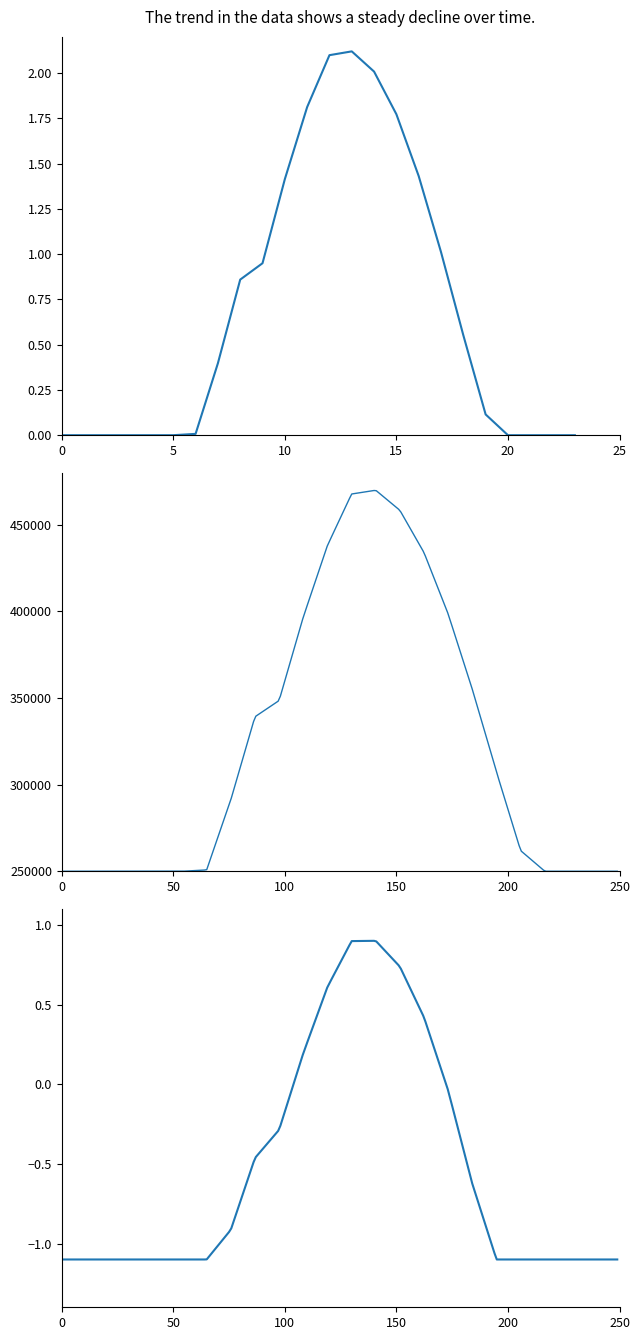

At which category does the chart reach its peak across all series?

13